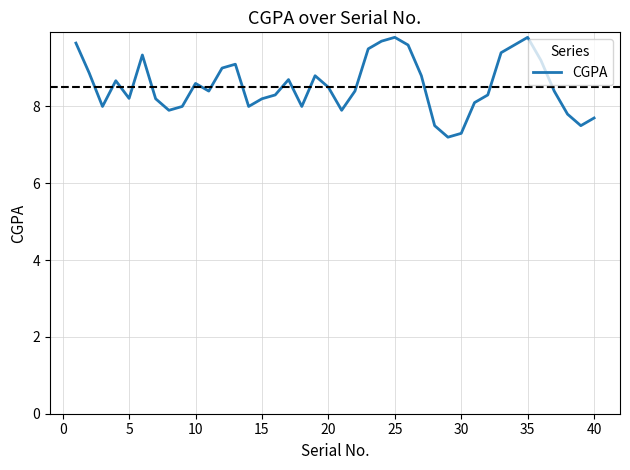

What is the difference between the maximum and minimum values?

2.6